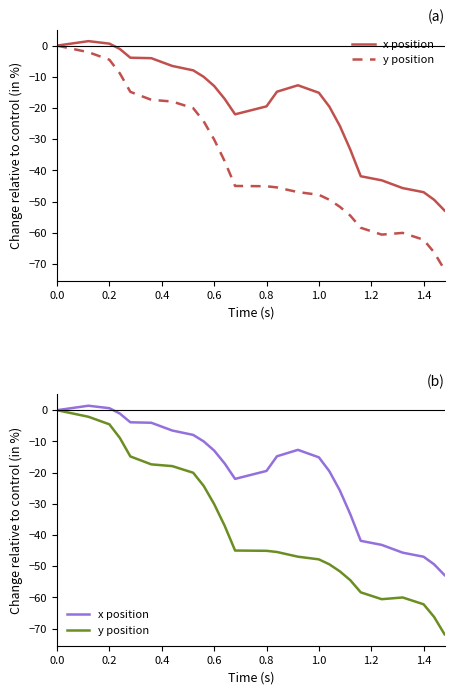

Reading right to left, what are all the values shown in this chart?

x position: -52.9	-49.4	-47.0	-45.7	-43.2	-41.9	-33.3	-25.7	-19.6	-15.1	-12.7	-14.8	-19.5	-22.0	-17.1	-12.9	-10.0	-7.9	-6.5	-4.0	-3.9	-1.1	0.6	1.4	0.0
y position: -71.8	-66.3	-62.2	-60.0	-60.6	-58.4	-54.5	-51.7	-49.4	-47.8	-47.0	-45.5	-45.1	-45.0	-37.0	-30.1	-24.3	-20.1	-17.9	-17.4	-14.8	-8.9	-4.5	-2.1	0.0